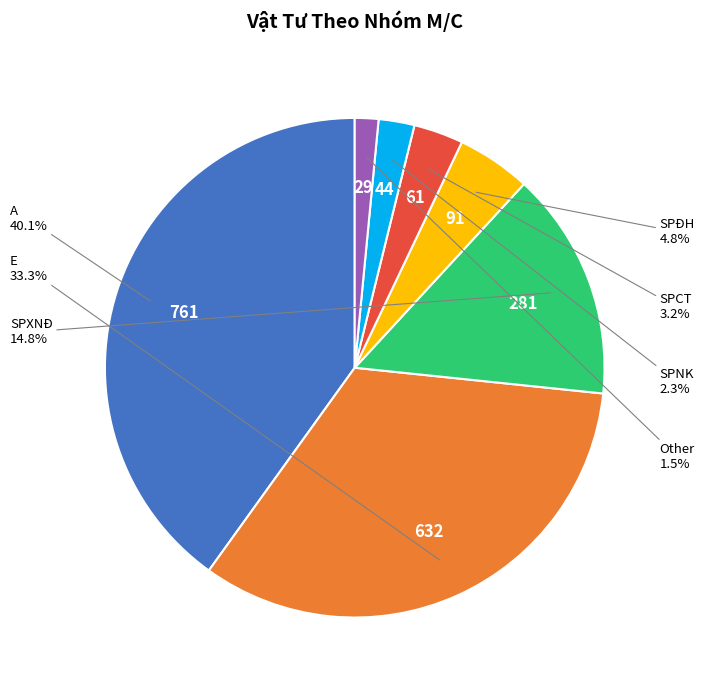

Is there a majority slice in this chart?

No